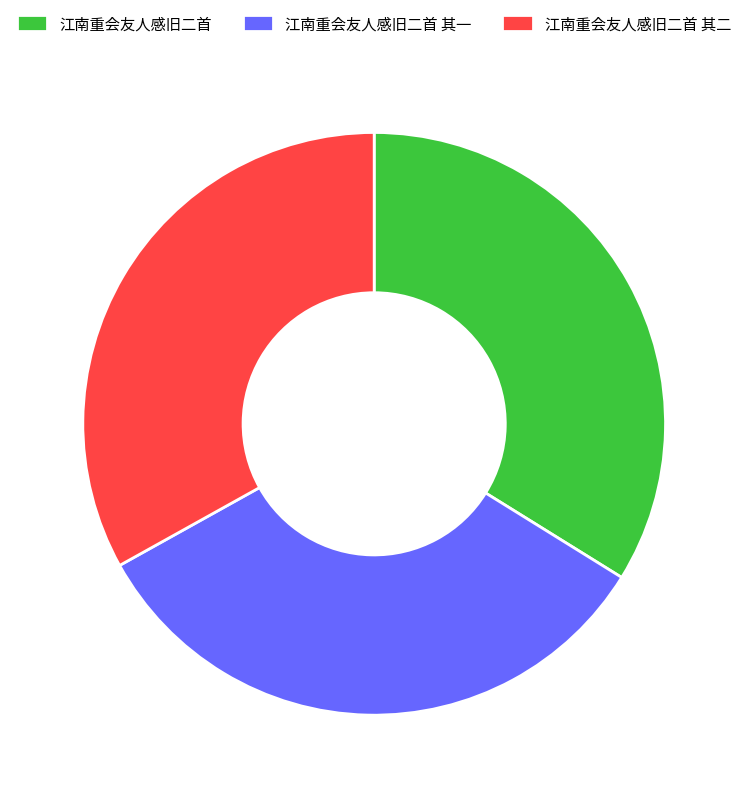

Does 江南重会友人感旧二首 其二 represent more than half of the total?

No